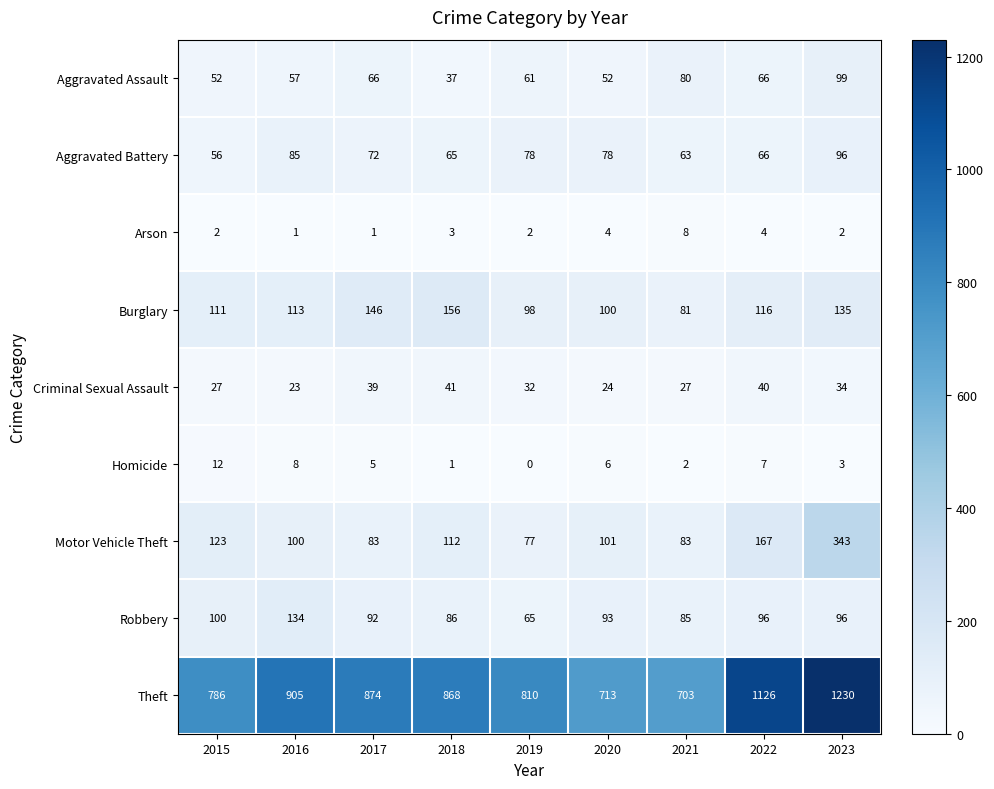

Is it true that Theft equals 1197 at 2018?

False